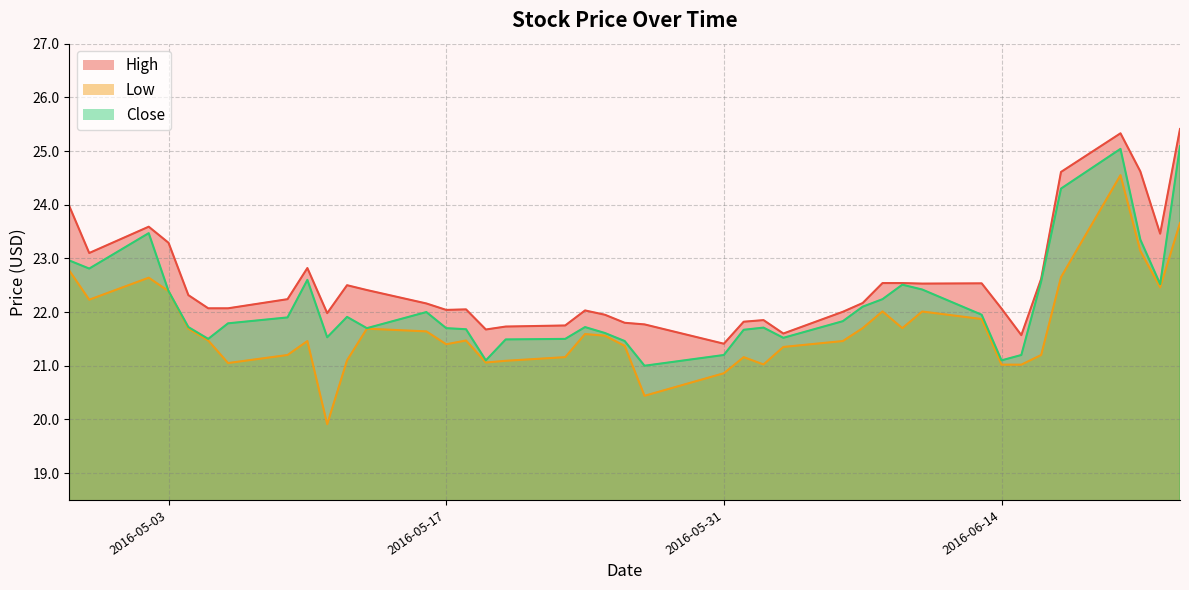

How many values in the Close series exceed 21?

39